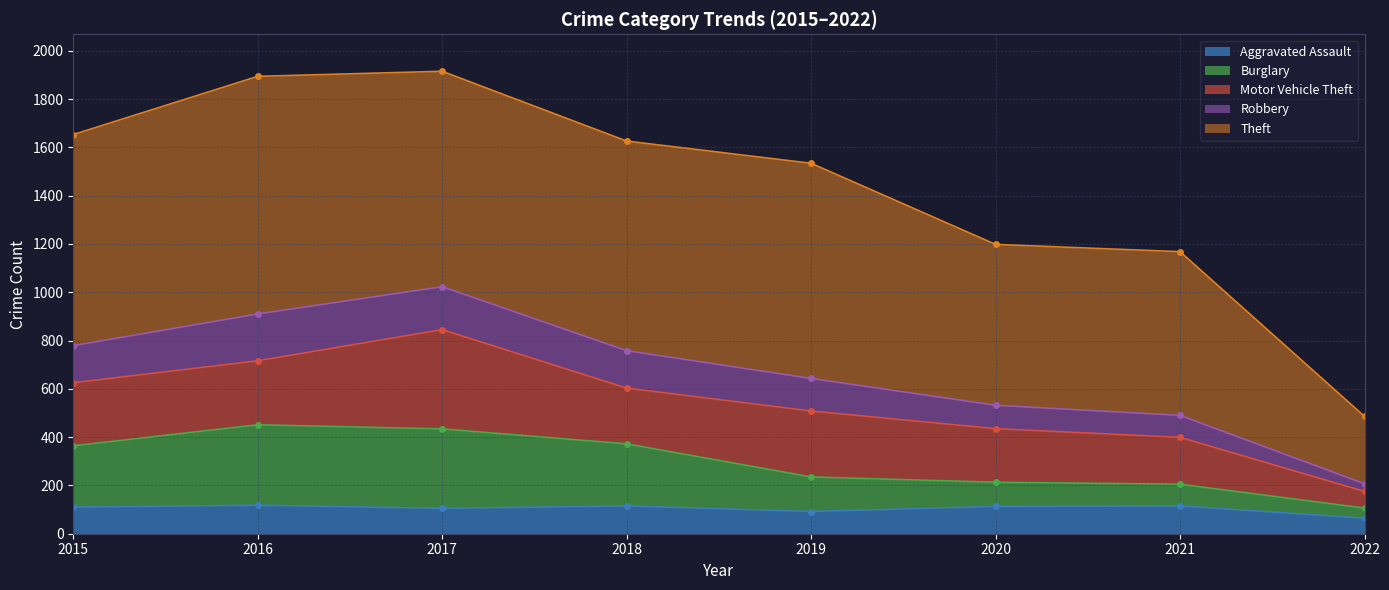

True or false: Aggravated Assault has a value of 113 at 2020.

True